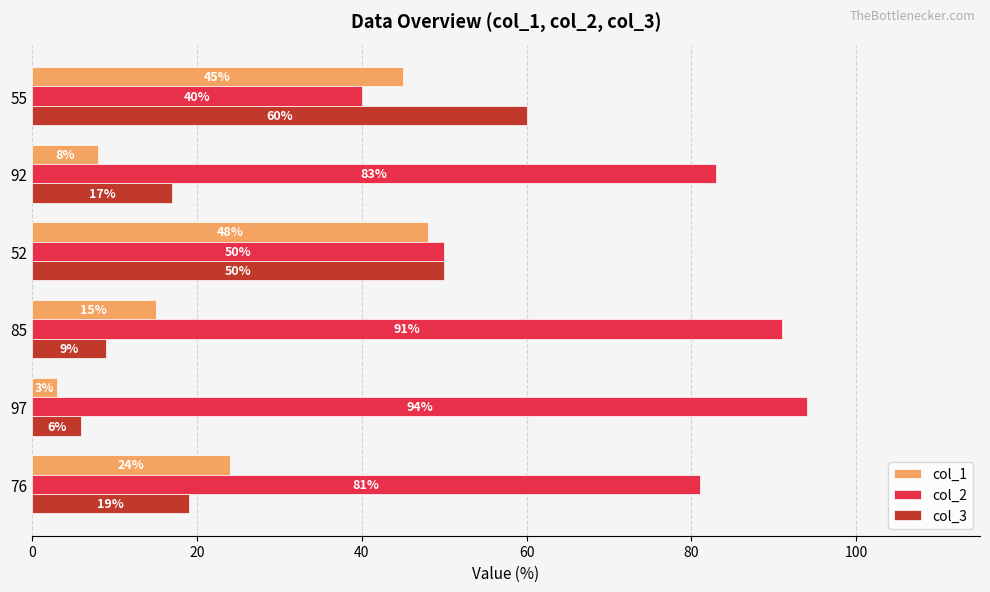

Is the value of col_1 at 55 greater than the value of col_3 at 85?

Yes